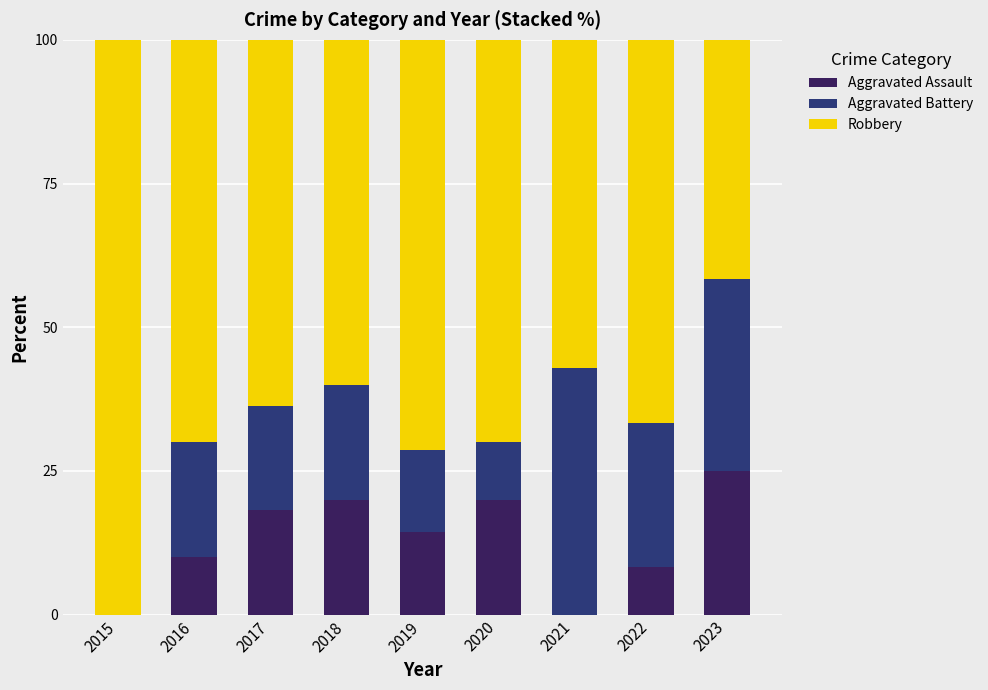

Are the bars horizontal?

No